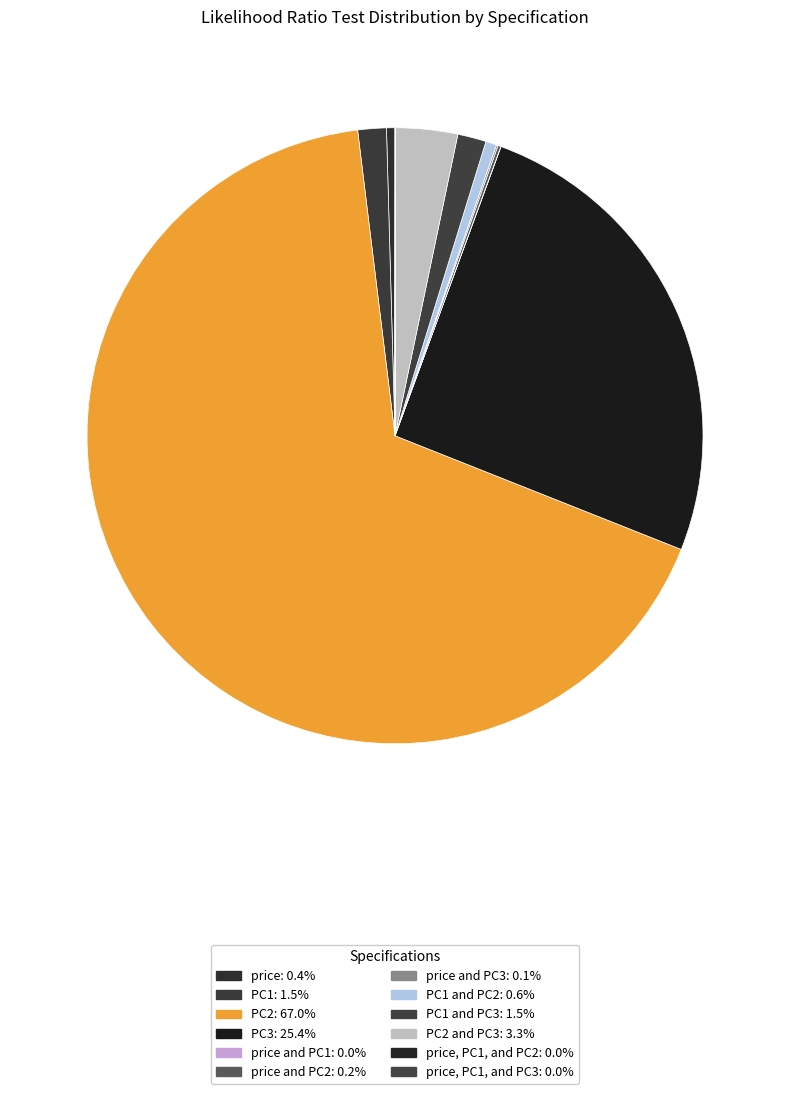

To the nearest percent, what is the difference between the largest and smallest slice percentages?

67%